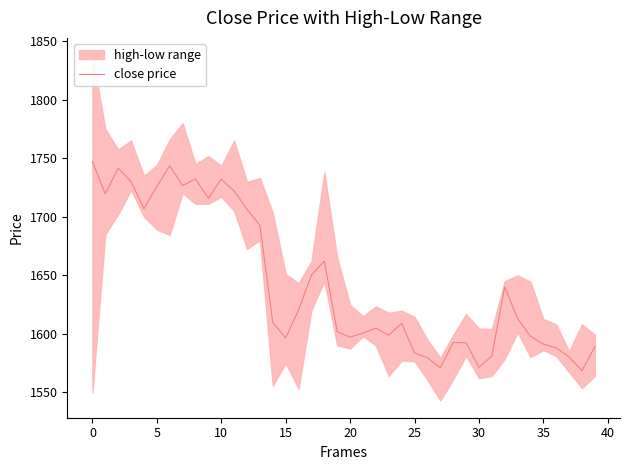

Is it true that the value at 32 is 1086.2?

False